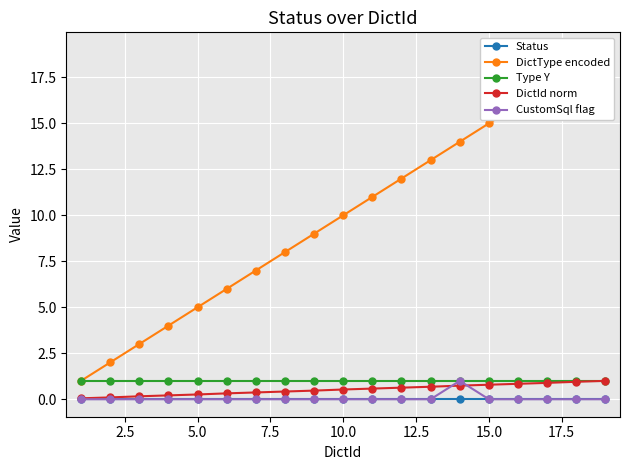

Count the number of data series in this chart.

5